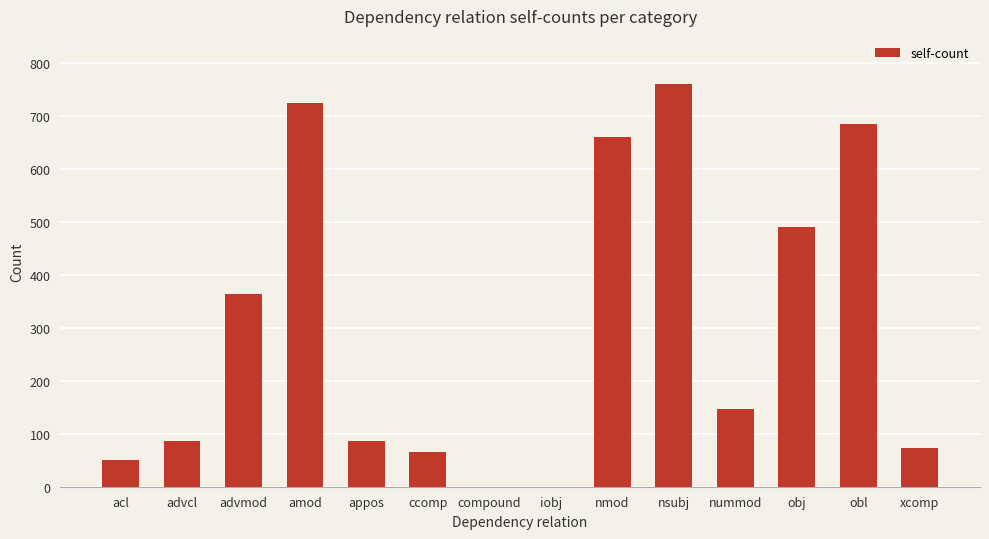

How many data points does each series have?

14